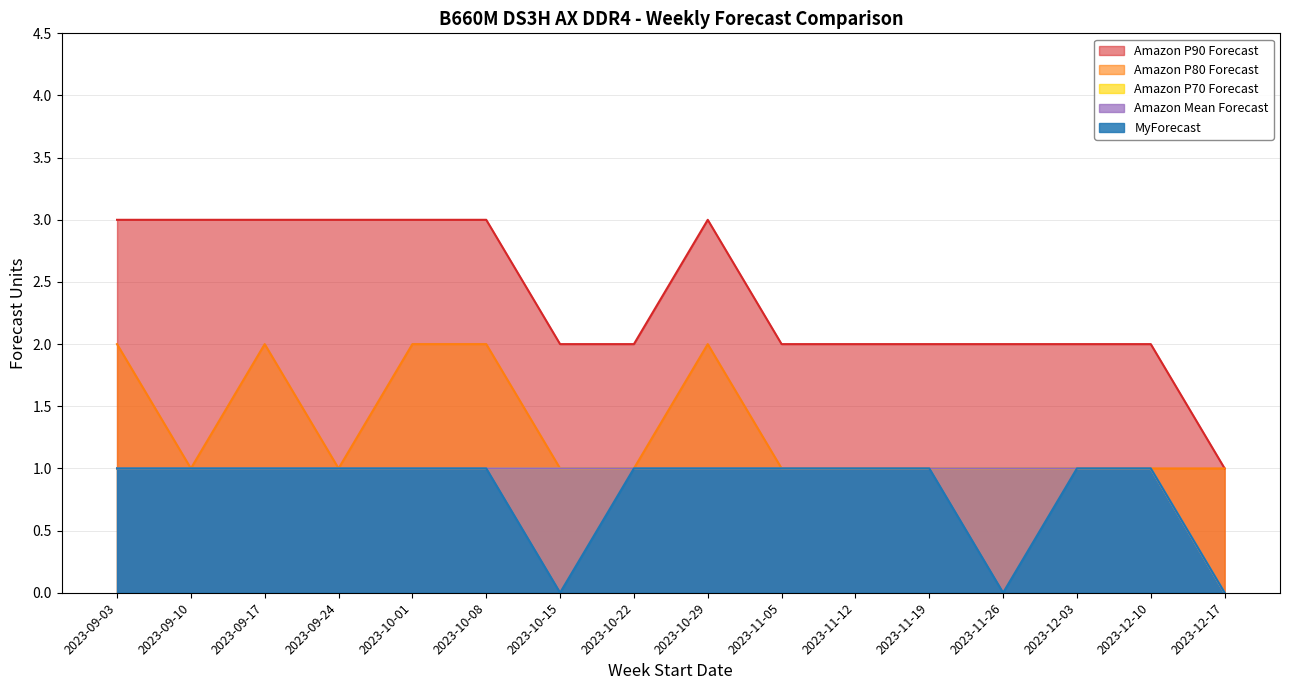

What is the difference between the second highest and minimum values in the Amazon Mean Forecast series?

1